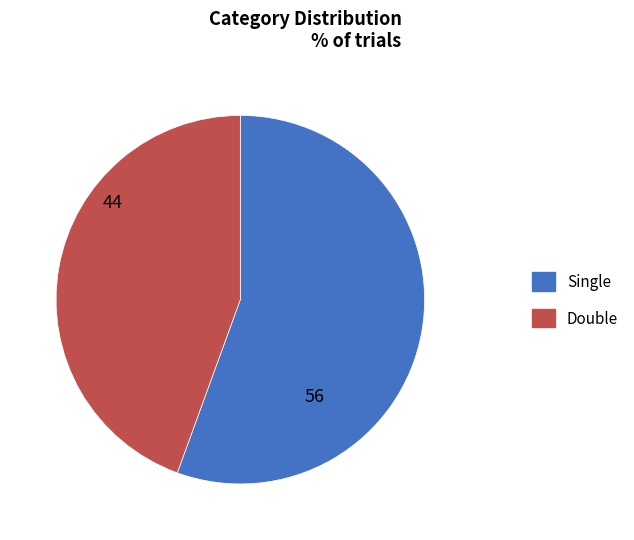

How many slices are in this pie chart?

2